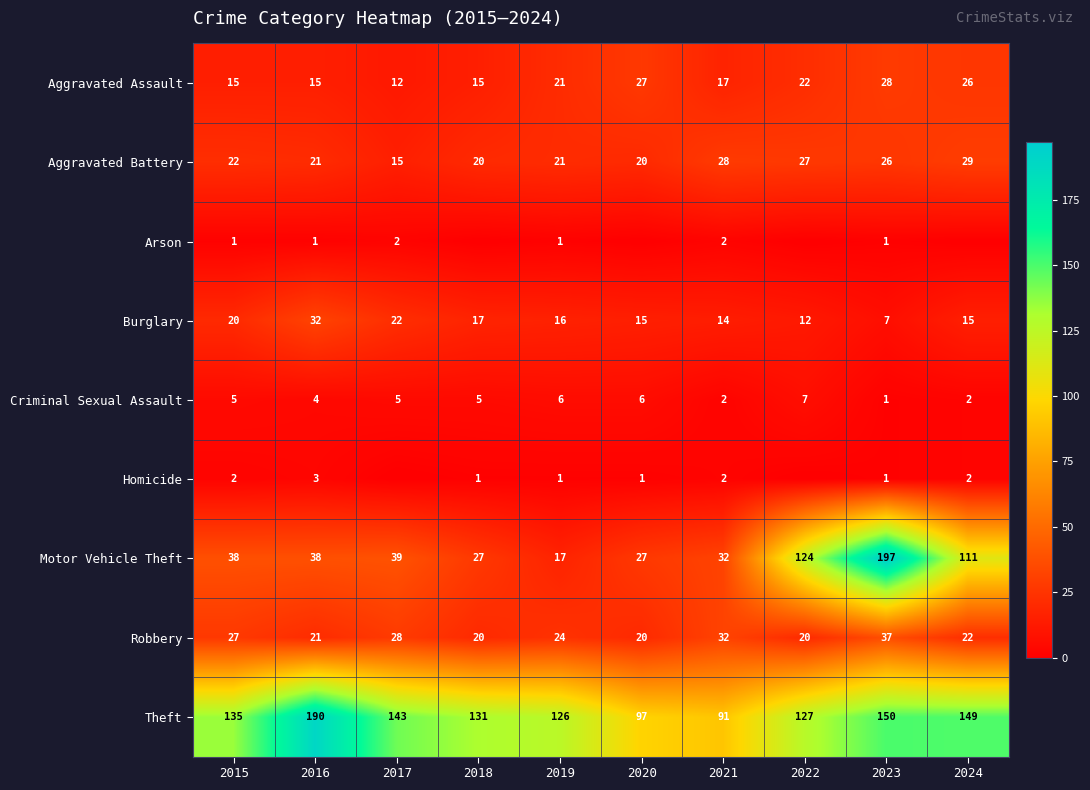

Between 2015 and 2024, which is larger?

2024